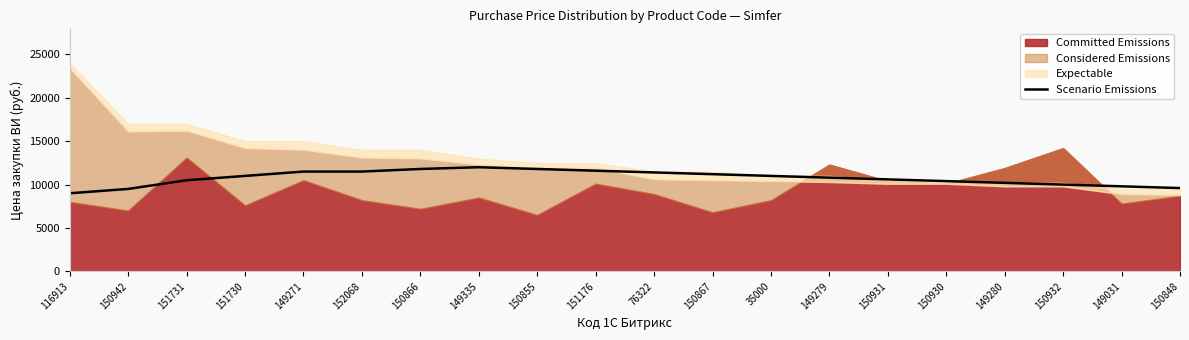

What value does the data have at 149279, to the nearest 100?

10800